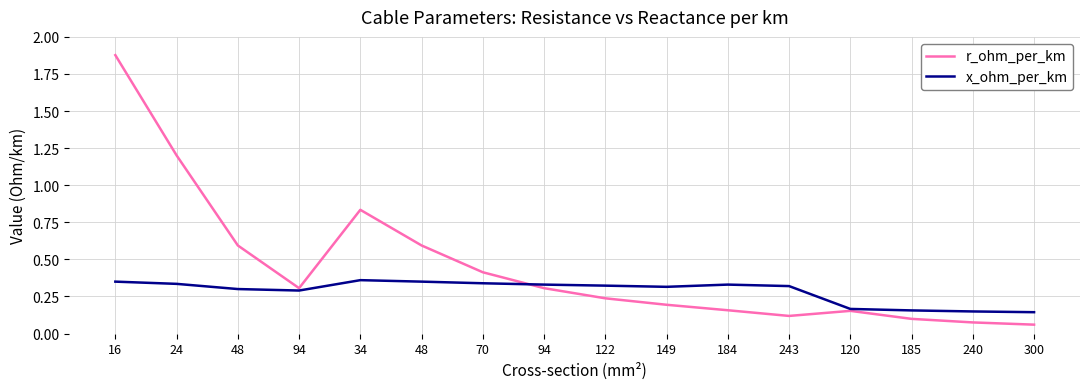

After their last crossing, which series has the higher values: x_ohm_per_km or r_ohm_per_km?

x_ohm_per_km